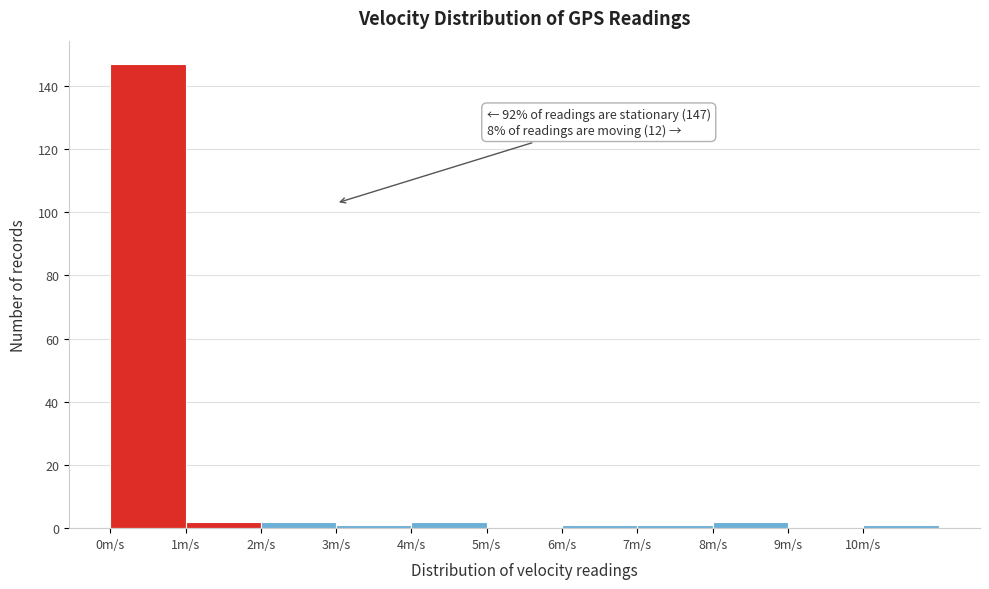

Over which range of the x-axis is the bar tallest?

0 to 1